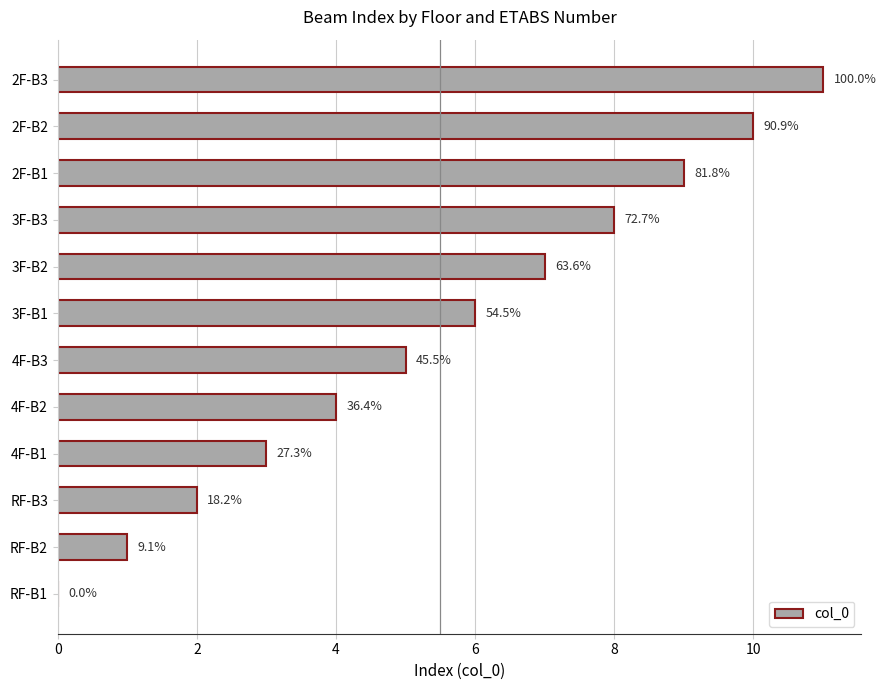

Are the bars horizontal?

Yes